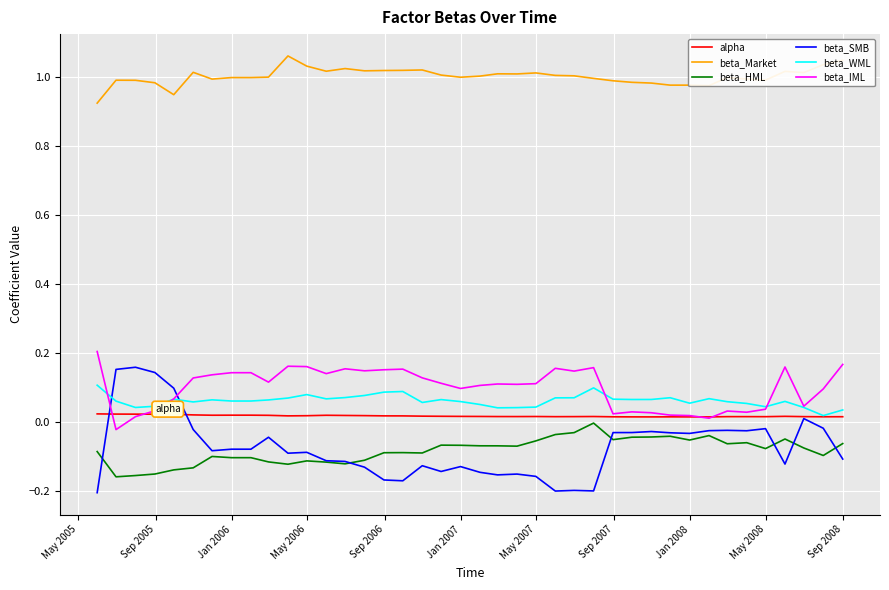

True or false: beta_Market and beta_HML cross at least once.

False